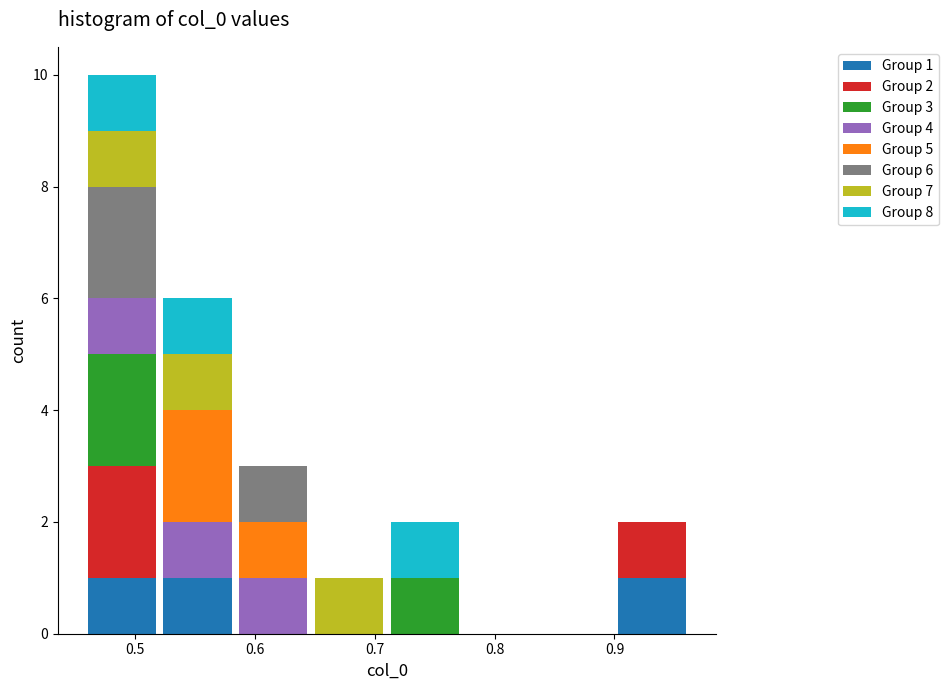

Which range on the x-axis has the tallest stacked bar (by total height)?

0.46 to 0.52